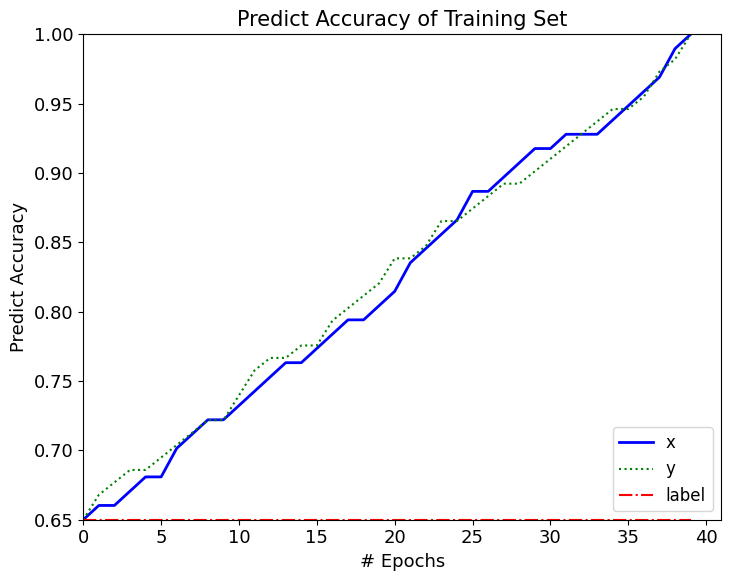

Does the chart have visible grid lines?

No